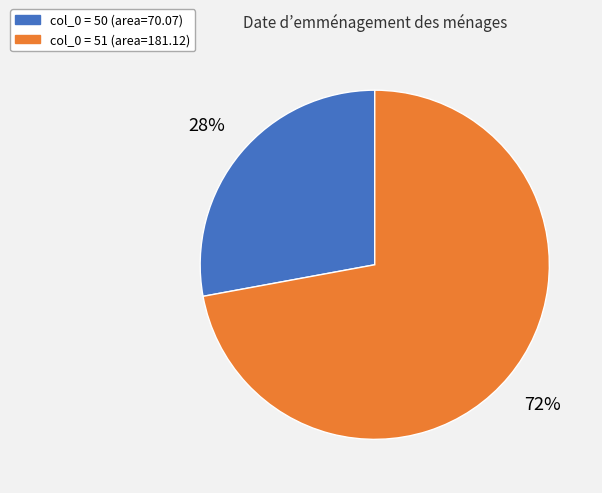

To the nearest percent, what is the difference between the largest and smallest slice percentages?

44%